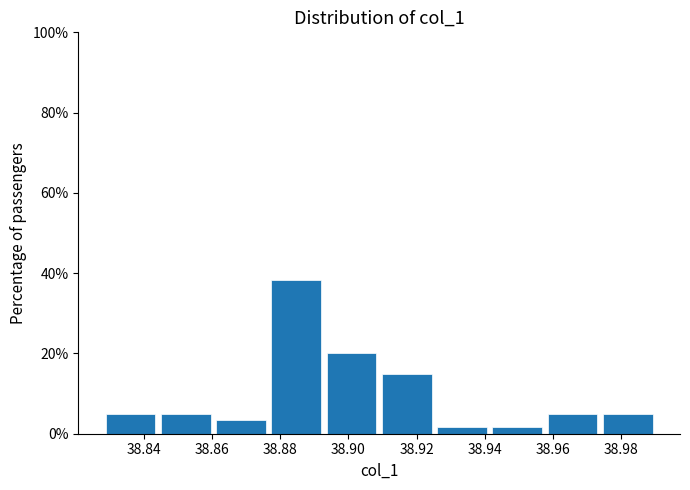

Which range on the x-axis has the tallest bar?

38.876 to 38.892